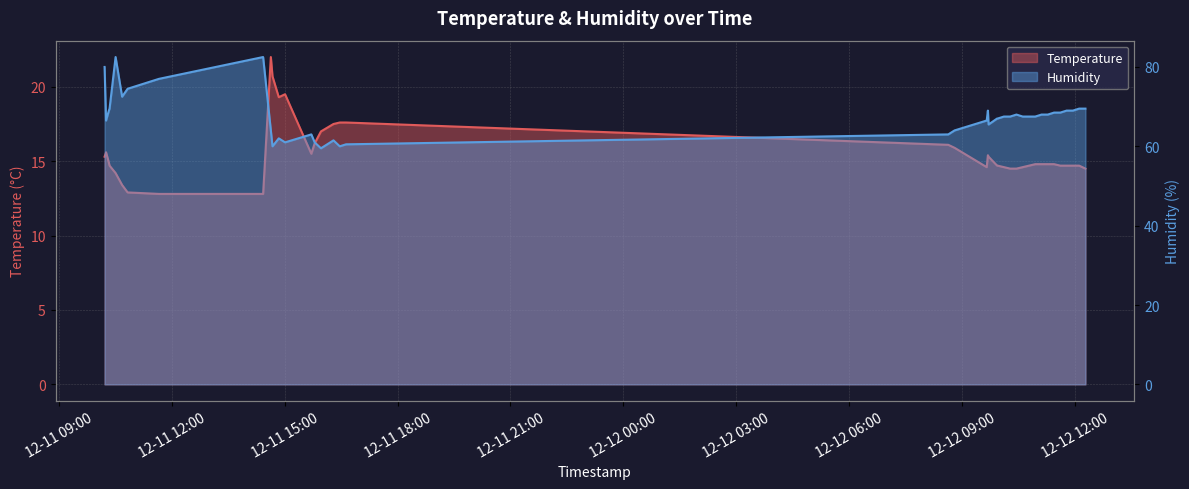

True or false: Temperature and Humidity cross at least once.

False